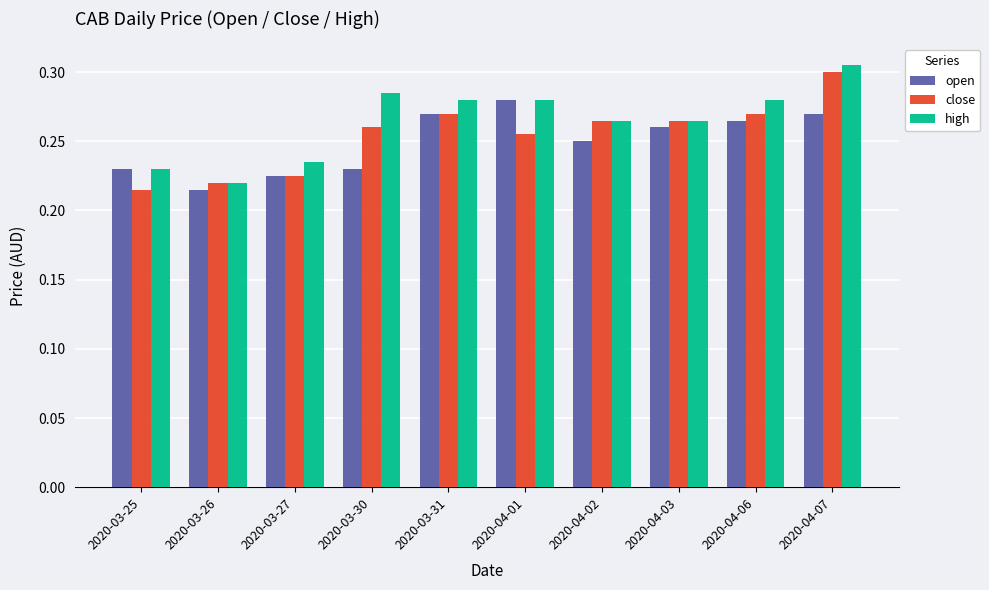

What is the sum of all open values?

2.5